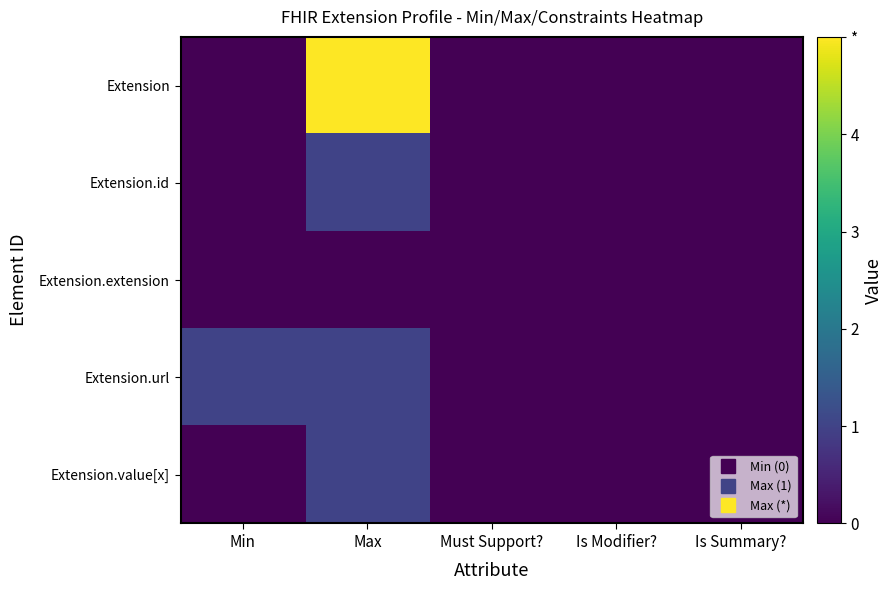

Reading right to left, list all the values displayed in this chart.

Extension: Is Summary?=0	Is Modifier?=0	Must Support?=0	Max=5	Min=0
Extension.id: Is Summary?=0	Is Modifier?=0	Must Support?=0	Max=1	Min=0
Extension.extension: Is Summary?=0	Is Modifier?=0	Must Support?=0	Max=0	Min=0
Extension.url: Is Summary?=0	Is Modifier?=0	Must Support?=0	Max=1	Min=1
Extension.value[x]: Is Summary?=0	Is Modifier?=0	Must Support?=0	Max=1	Min=0